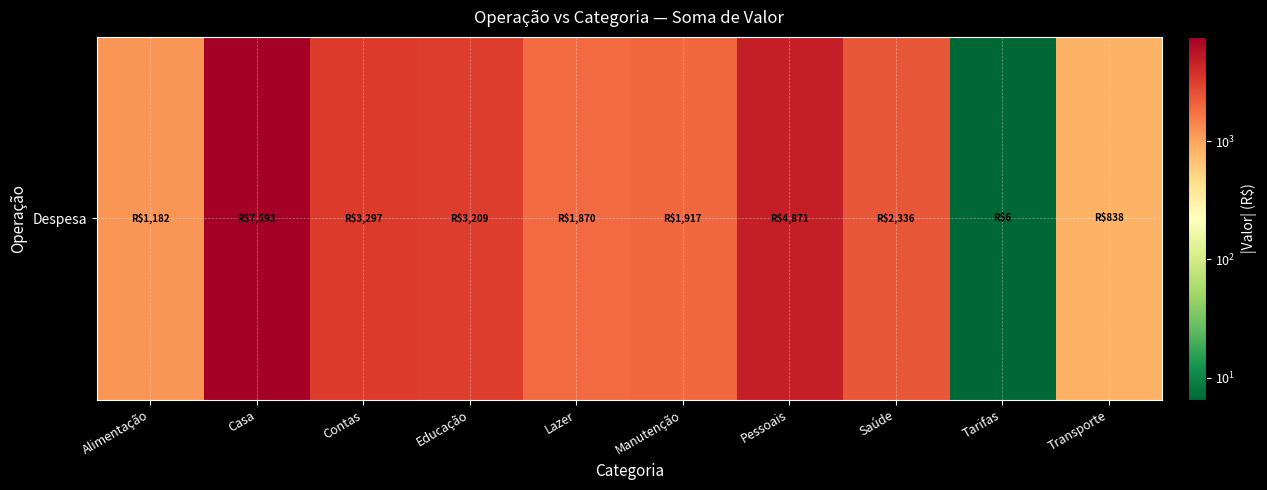

How many data points are less than 2336?

5